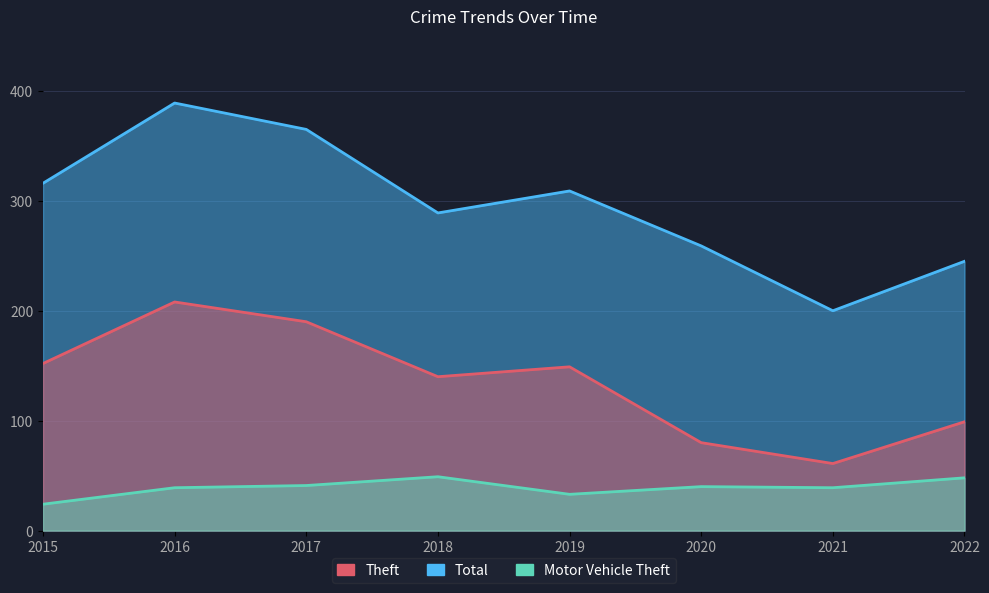

In Total, how many points are higher than both neighbors (excluding endpoints)?

2